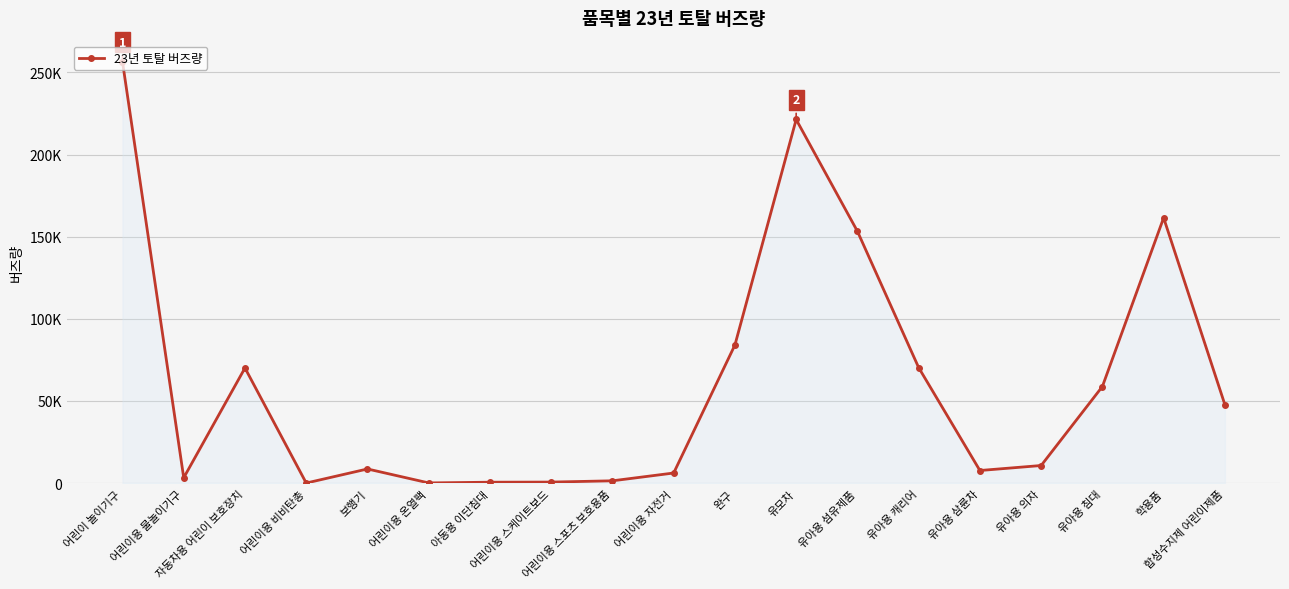

Reading right to left, transcribe all the data shown in this chart.

47753	161461	58802	10713	7667	70315	153281	221313	84073	6148	1402	625	551	117	8611	45	70078	3257	256471